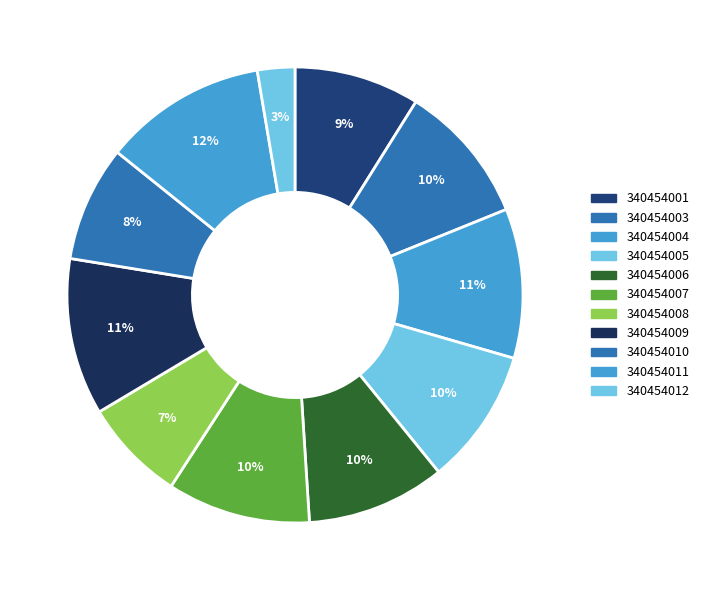

Does 340454012 represent more than half of the total?

No